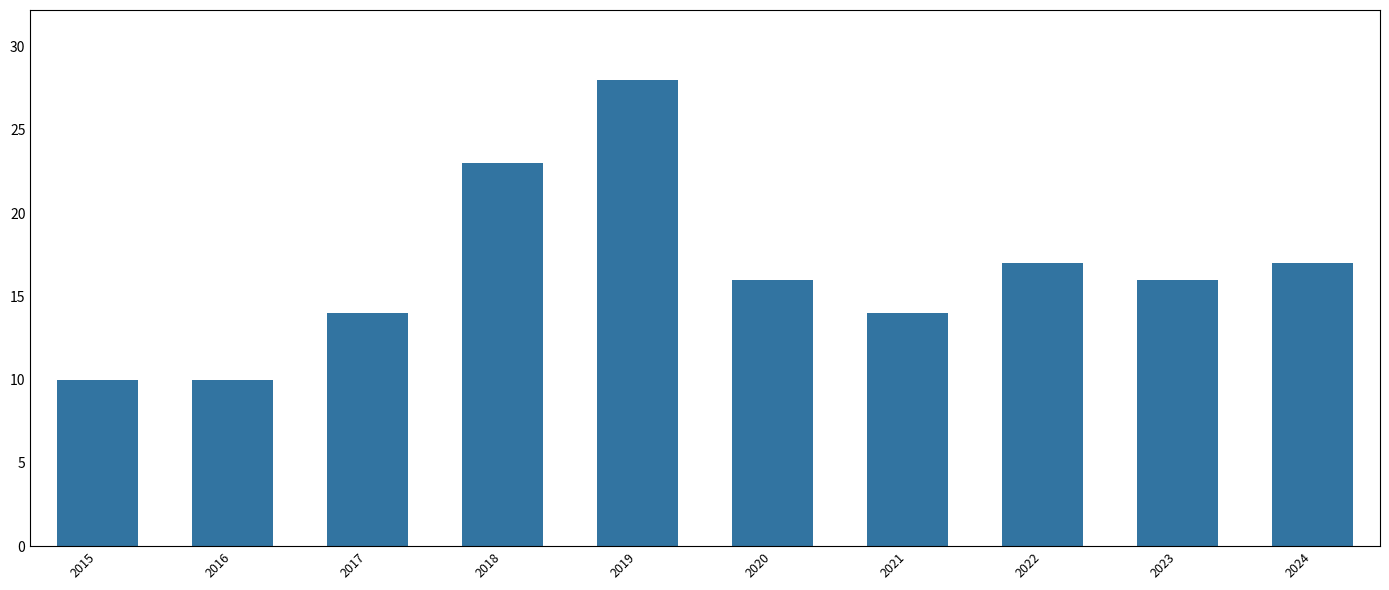

What is the difference between the maximum and minimum values?

18